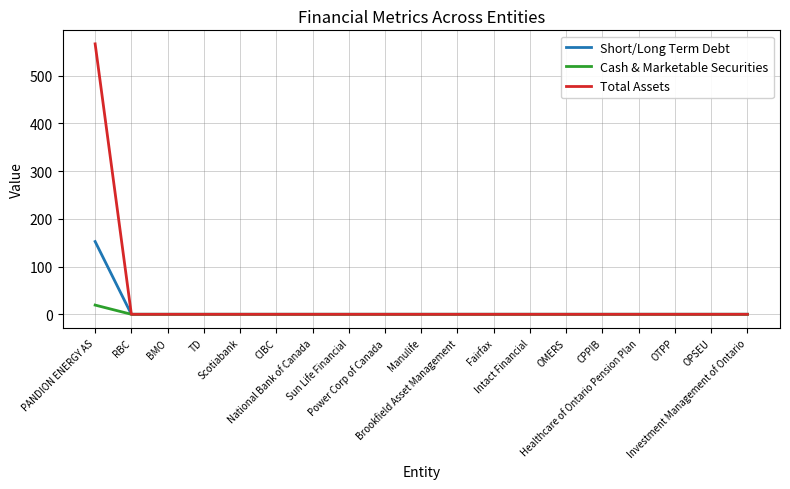

The Cash & Marketable Securities series shows 0.0 at Healthcare of Ontario Pension Plan. True or false?

True